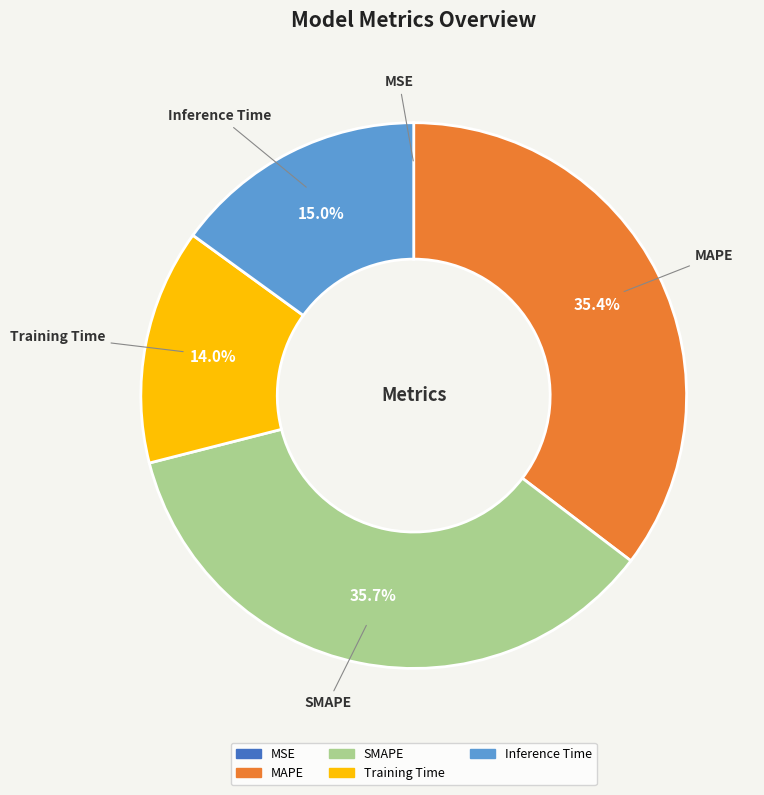

Between Training Time and SMAPE, which is larger?

SMAPE